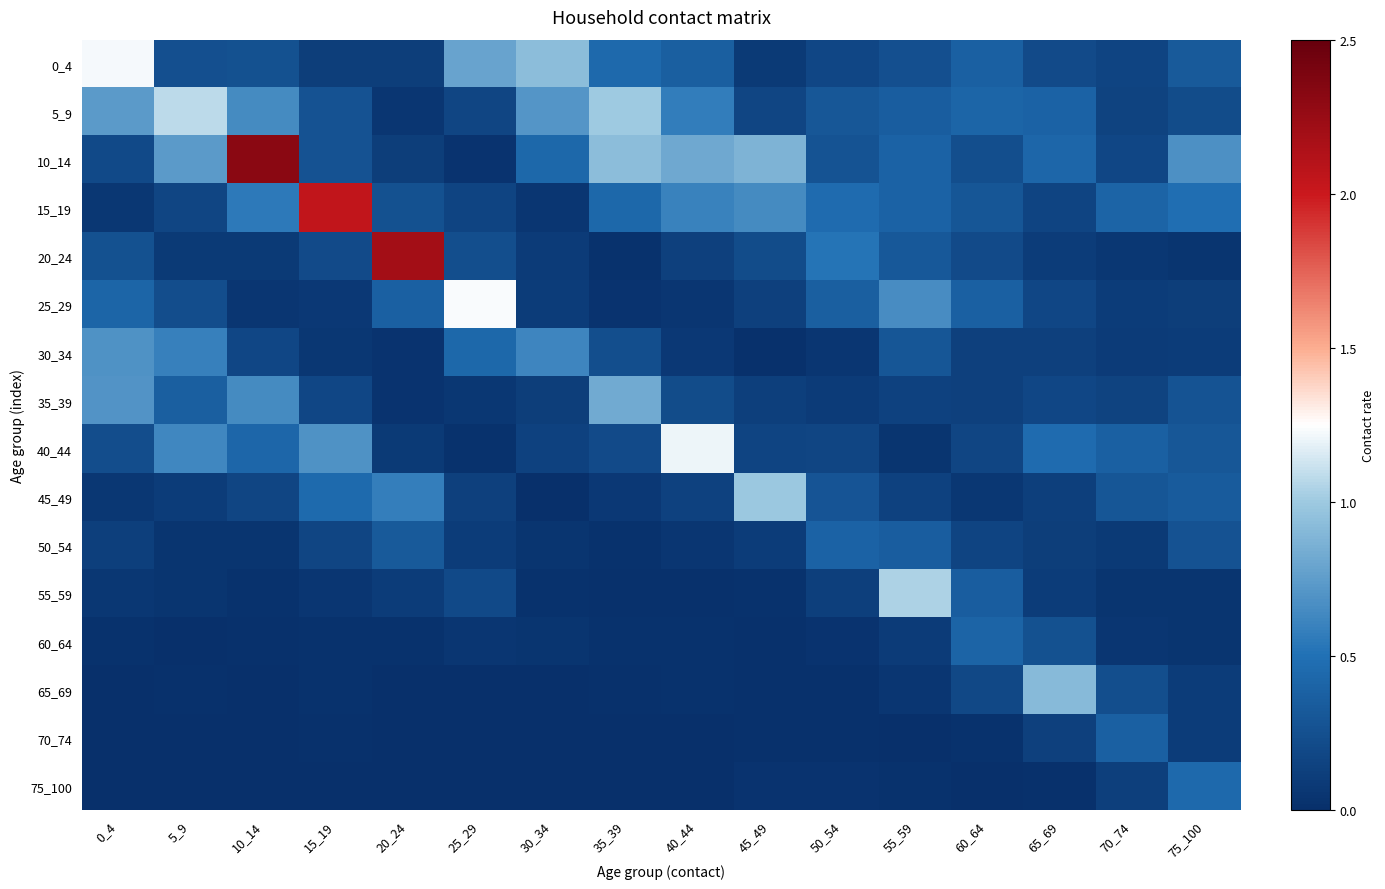

Count the number of data series in this chart.

16